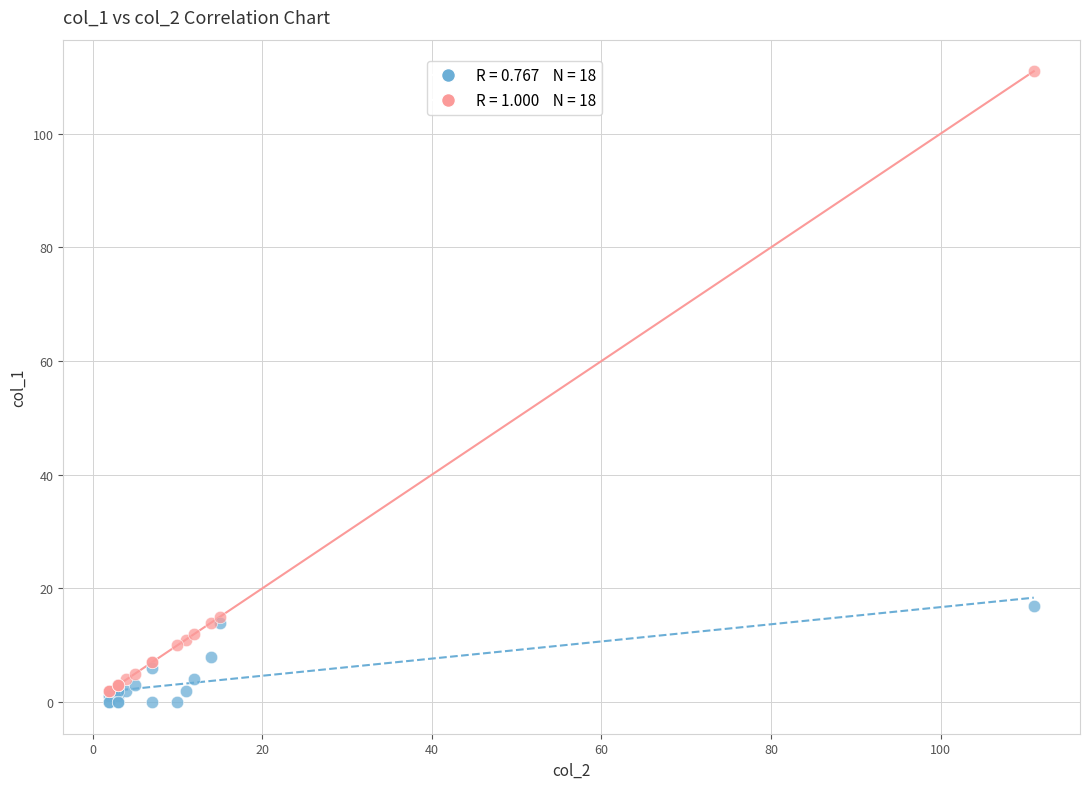

Across all series, what Y value is closest to 55?

17